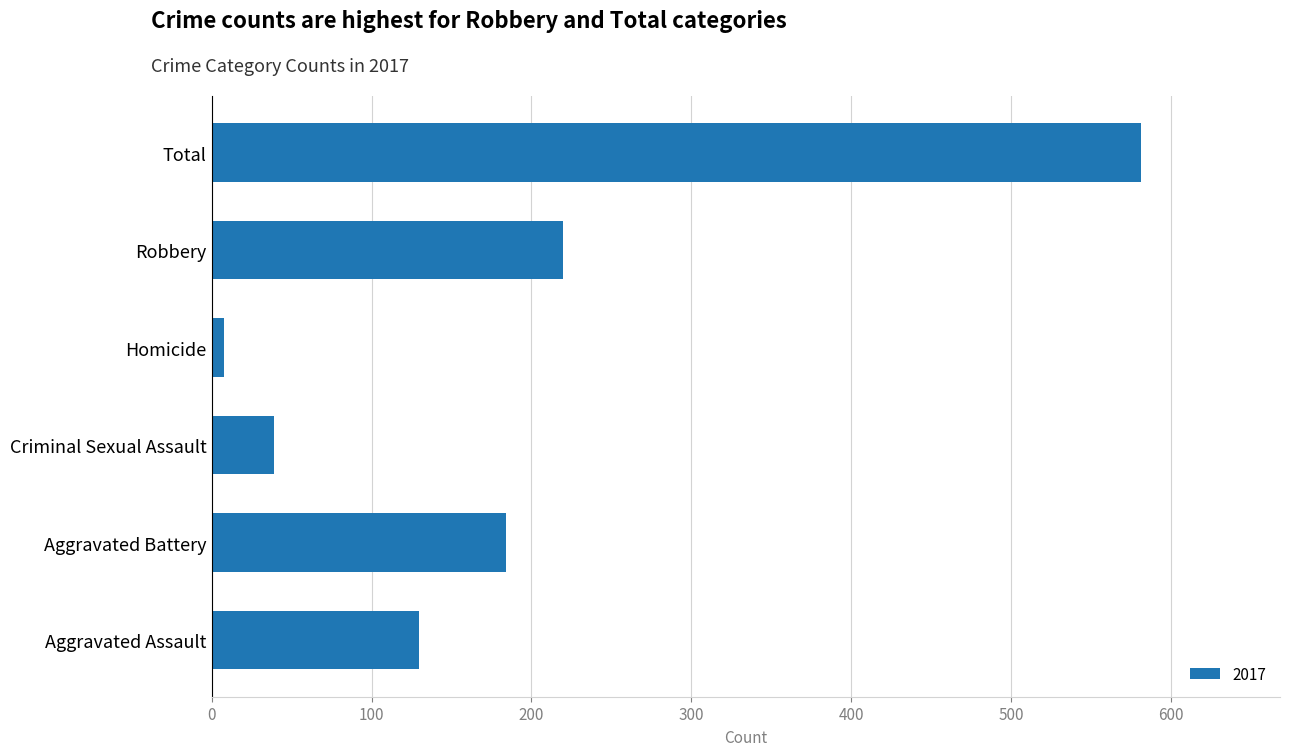

Is it true that the value at Aggravated Assault is 169?

False